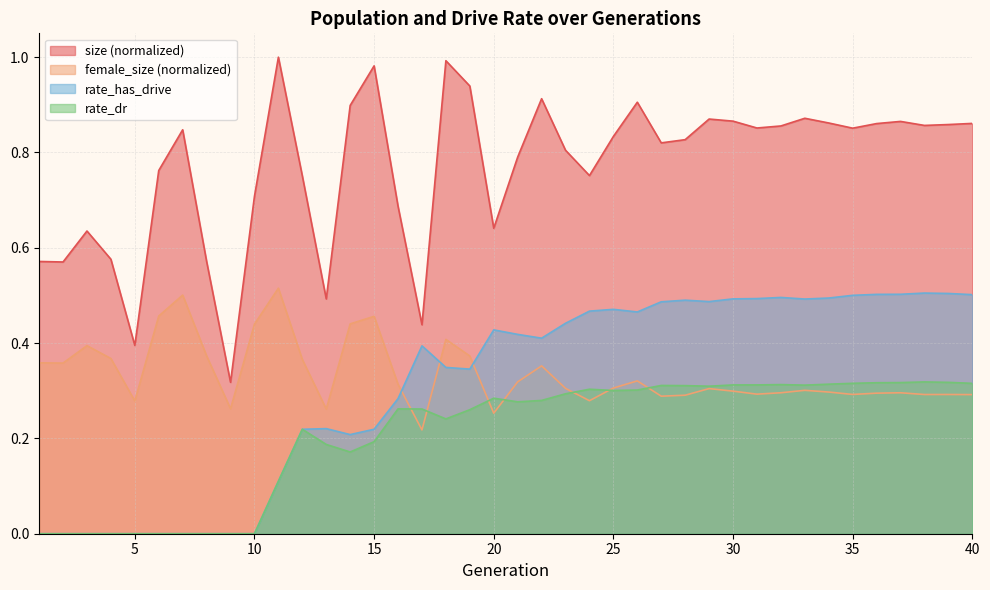

What is the difference between the rate_dr values at 23 and 18?

0.1